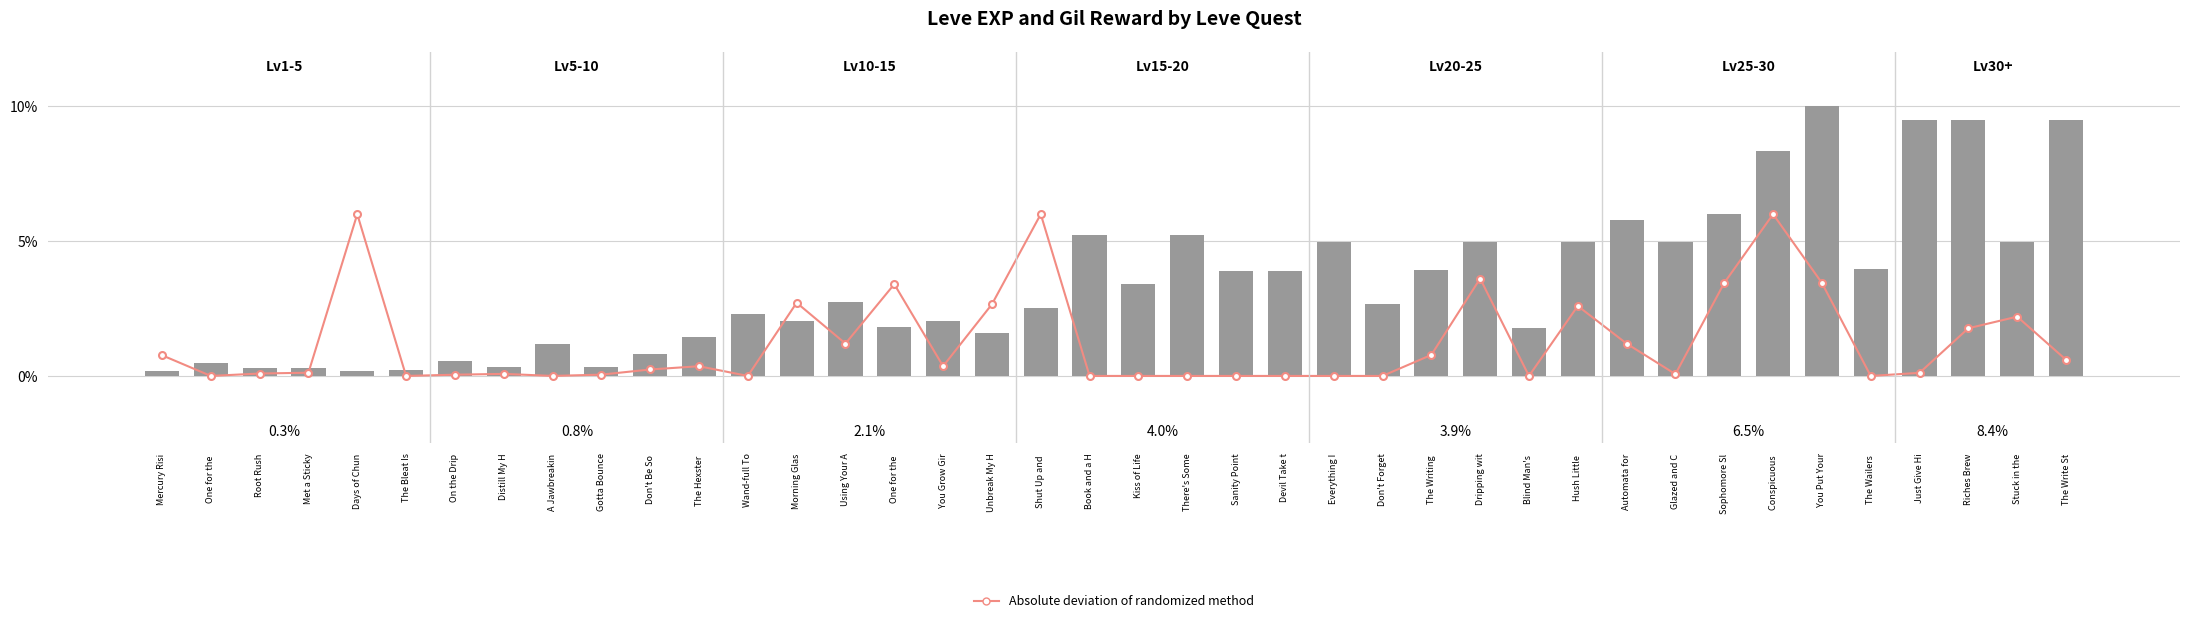

What is the spread (max minus min) of values at Dripping wit?

1.3